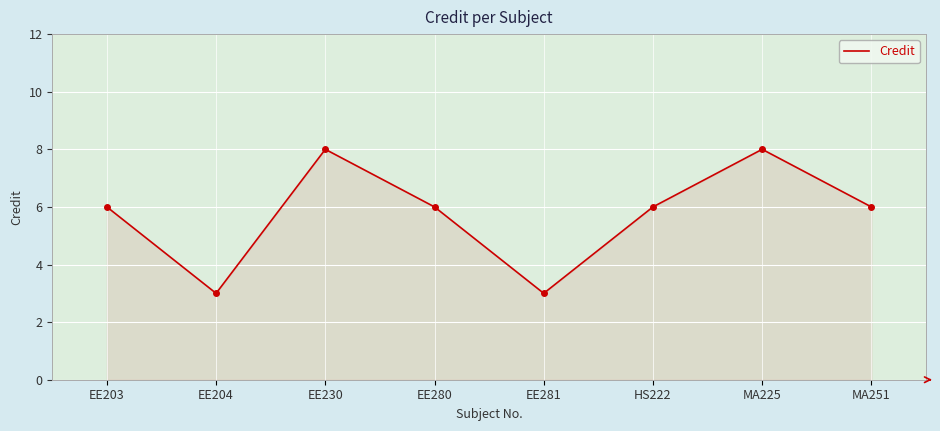

What position from the right is HS222?

3